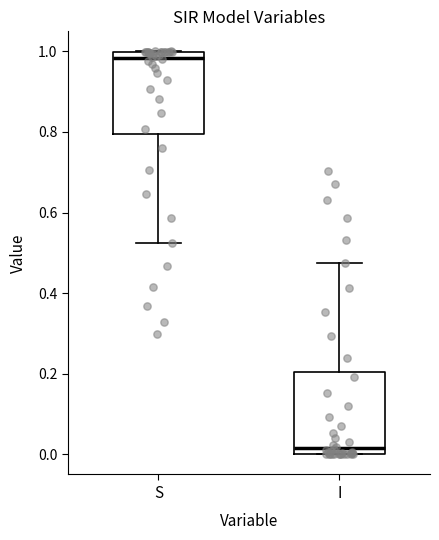

Where does the upper whisker of the box for I end on the y-axis? The values are not printed on the chart, so give them approximately, as read against the axis.

0.48